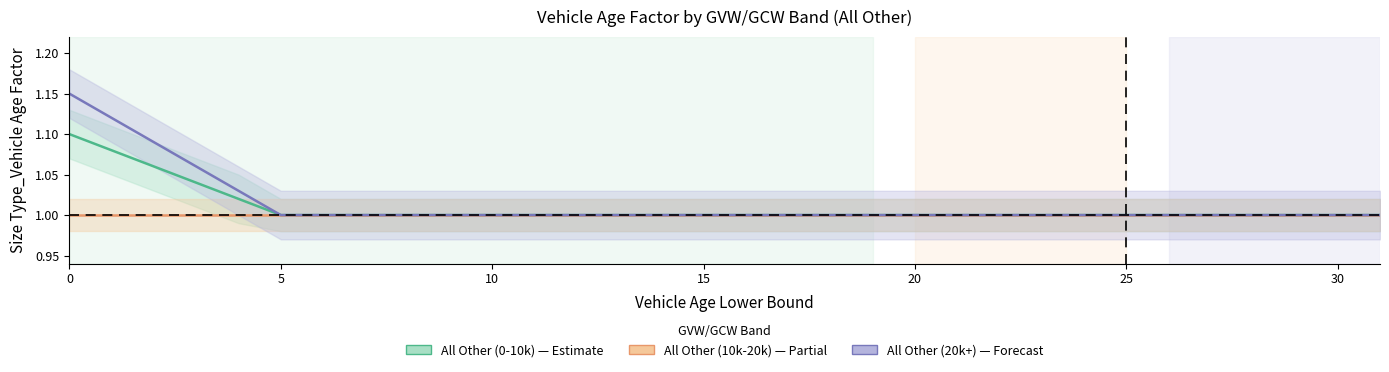

Reading left to right, extract all data points from this chart.

All Other (0-10k): 1.1	1.1	1.1	1.0	1.0	1.0	1.0	1.0	1.0	1.0	1.0	1.0	1.0	1.0	1.0	1.0	1.0	1.0	1.0	1.0	1.0	1.0	1.0	1.0	1.0	1.0	1.0	1.0	1.0	1.0	1.0	1.0
All Other (20k+): 1.1	1.1	1.1	1.1	1.0	1.0	1.0	1.0	1.0	1.0	1.0	1.0	1.0	1.0	1.0	1.0	1.0	1.0	1.0	1.0	1.0	1.0	1.0	1.0	1.0	1.0	1.0	1.0	1.0	1.0	1.0	1.0